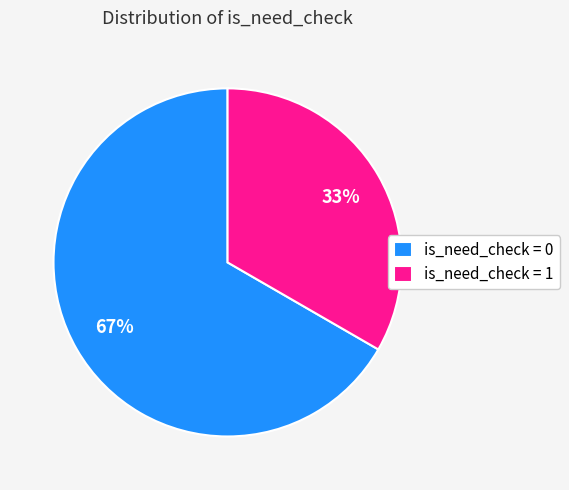

What is the majority slice?

is_need_check = 0